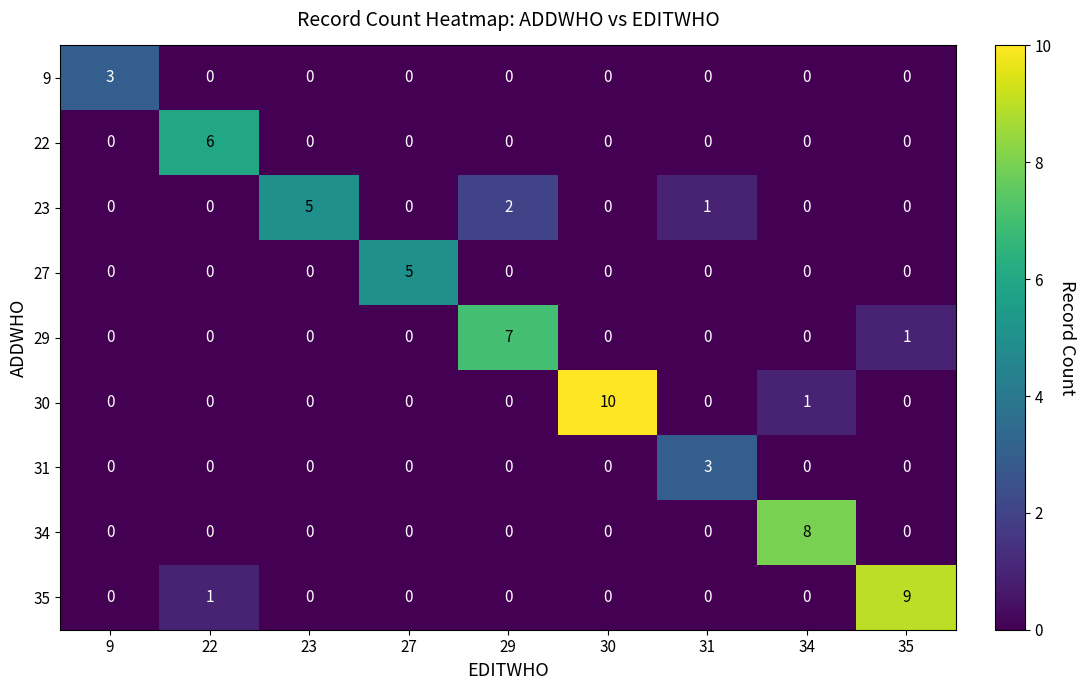

The value of 30 at 29 is 0. True or false?

True